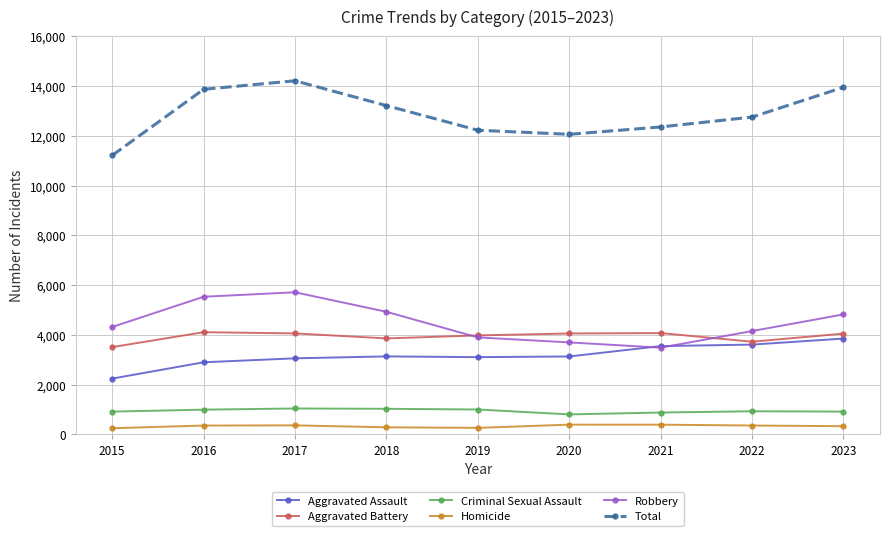

Between 2016 and 2017, which series saw the biggest shift?

Total